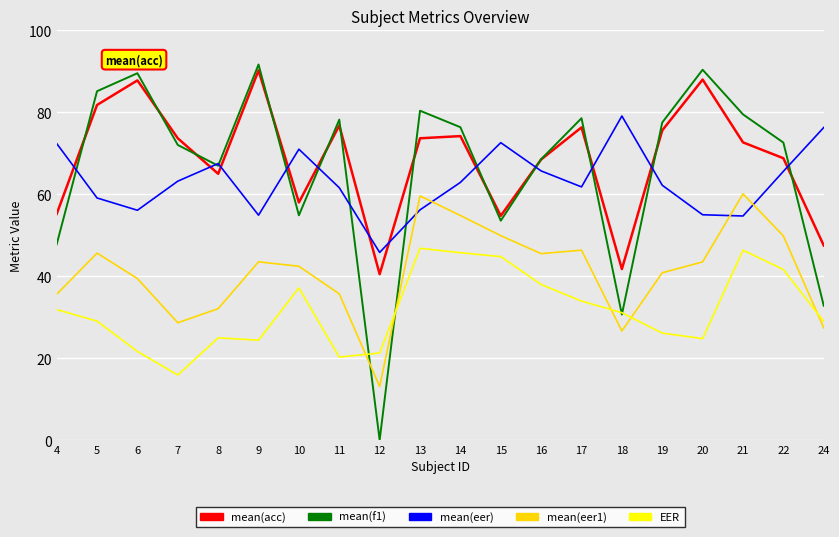

Does the chart have visible grid lines?

Yes